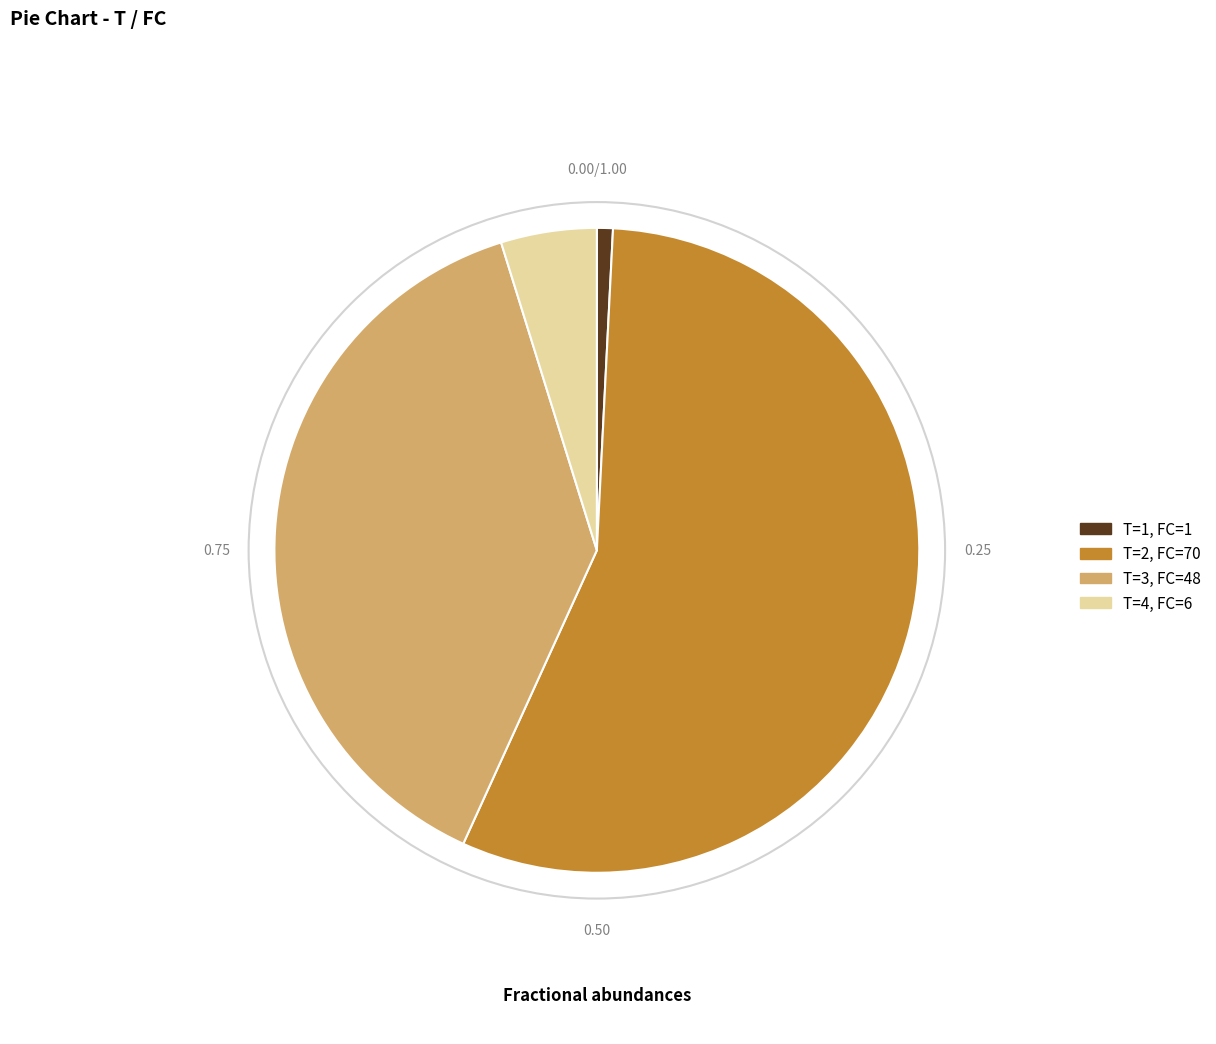

Which category has the biggest portion of the pie?

T=2, FC=70